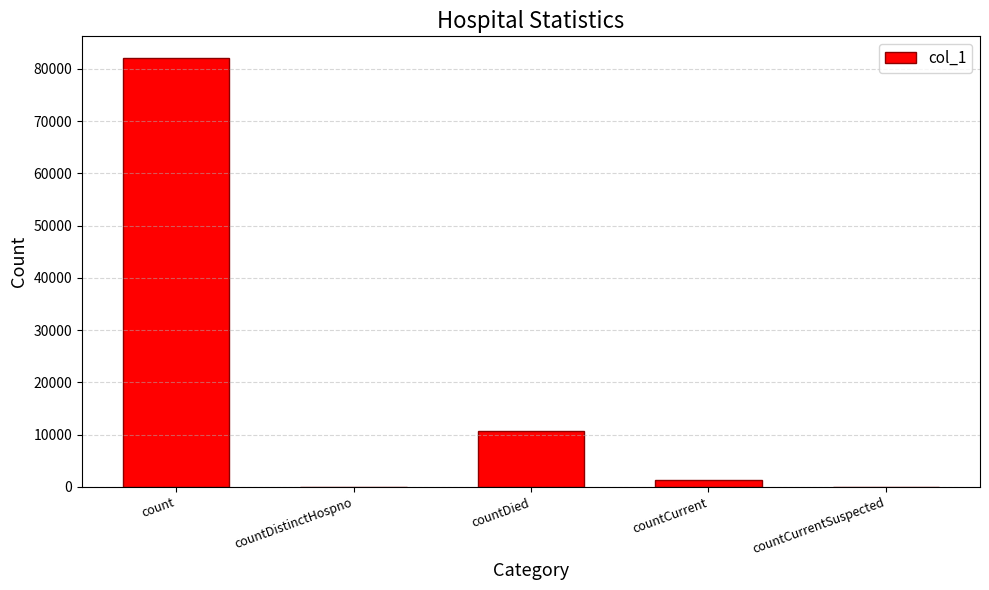

Is it true that the value at countDistinctHospno is -33079?

False